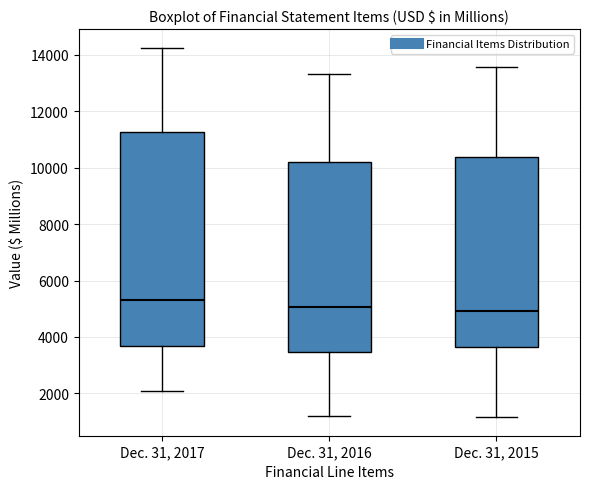

Reading left to right, read every box against the y-axis: the position of its median line, the range the box covers, and the ends of its whiskers. The values are not printed on the chart, so give them approximately, as read against the axis.

Dec. 31, 2017: median 5400, box 3600 to 11200, whiskers 2000 to 14200
Dec. 31, 2016: median 5000, box 3400 to 10200, whiskers 1200 to 13400
Dec. 31, 2015: median 5000, box 3600 to 10400, whiskers 1200 to 13600